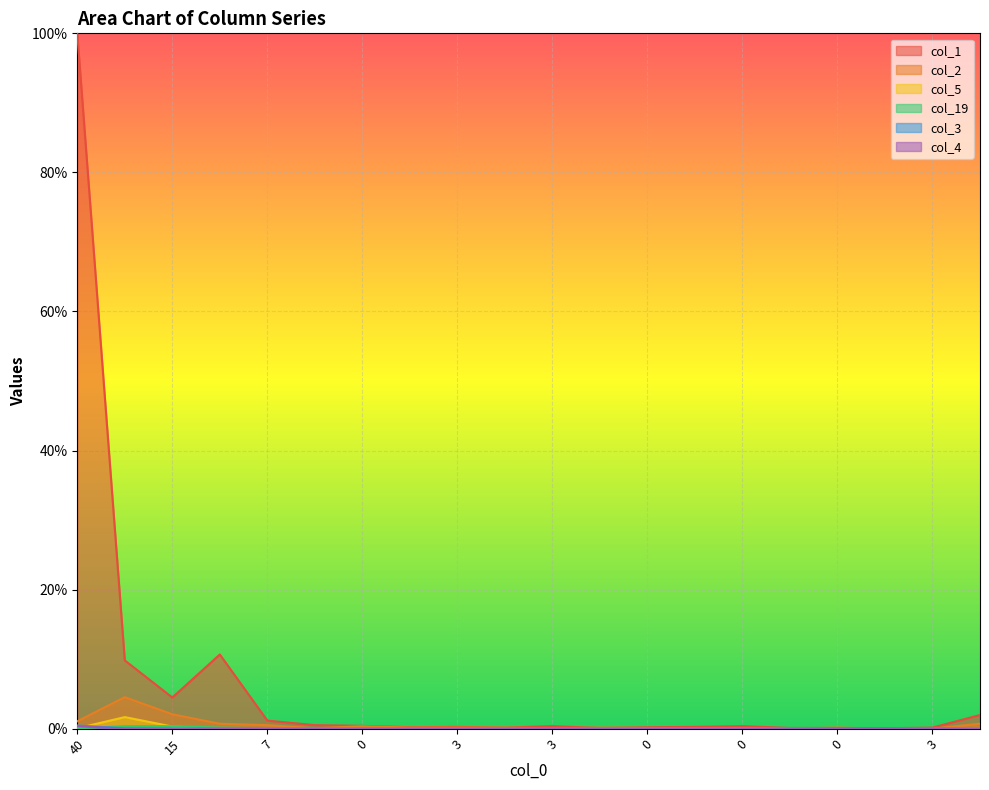

At which category is the sum across all series the highest?

40